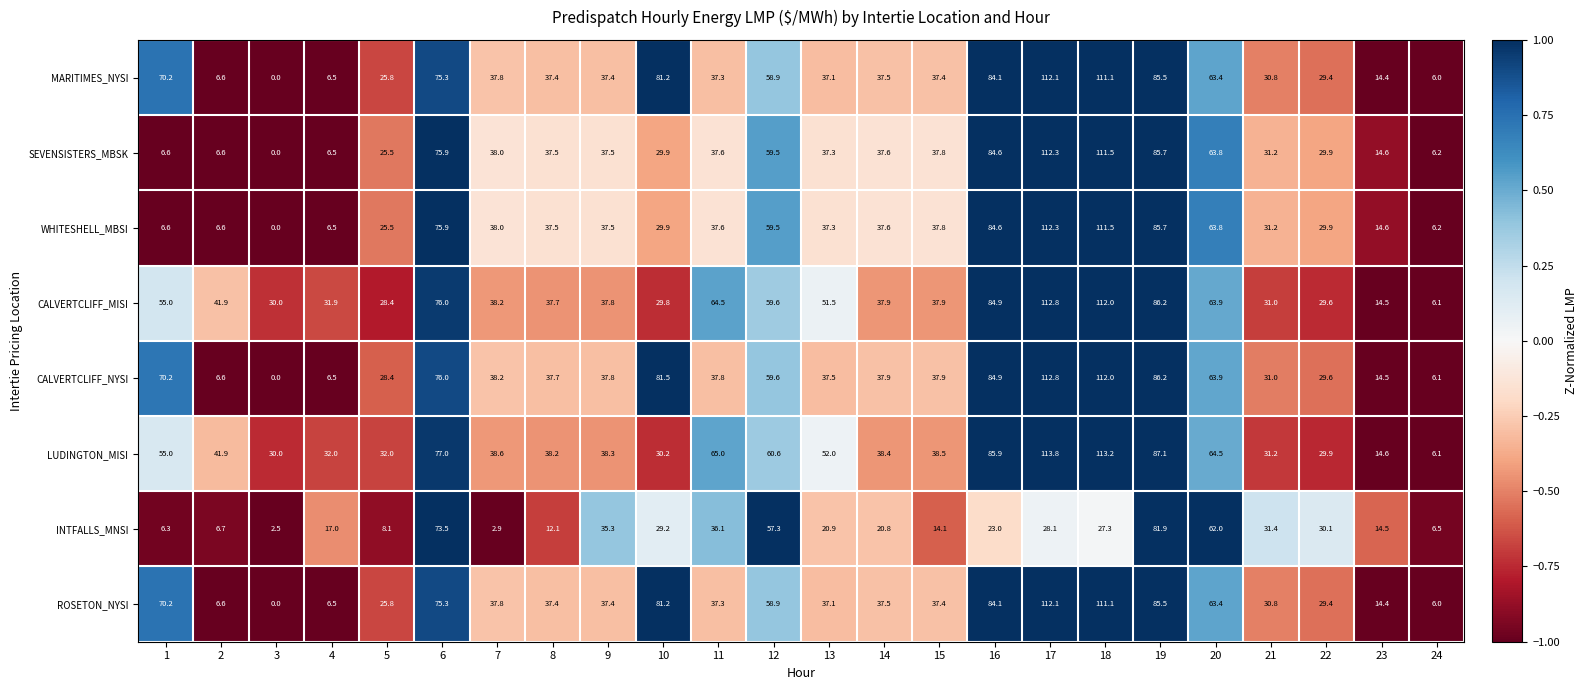

The value of LUDINGTON_MISI at 15 is 38.5. True or false?

True